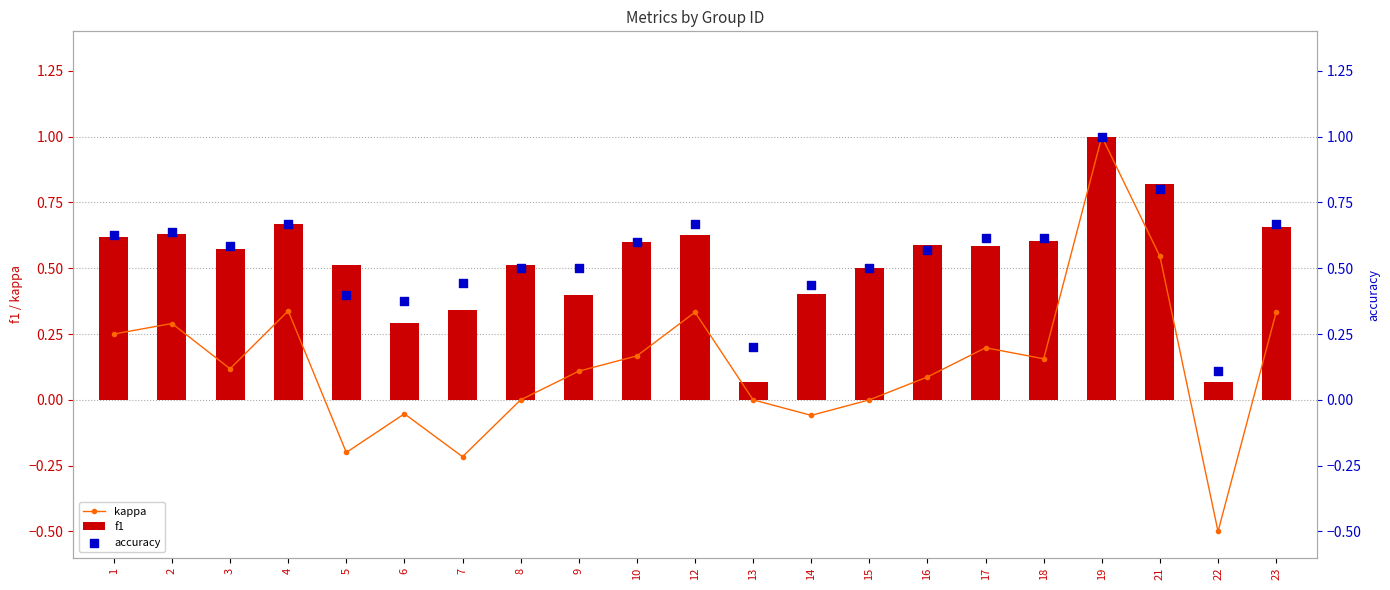

Which series has the largest Y range (max minus min)?

kappa